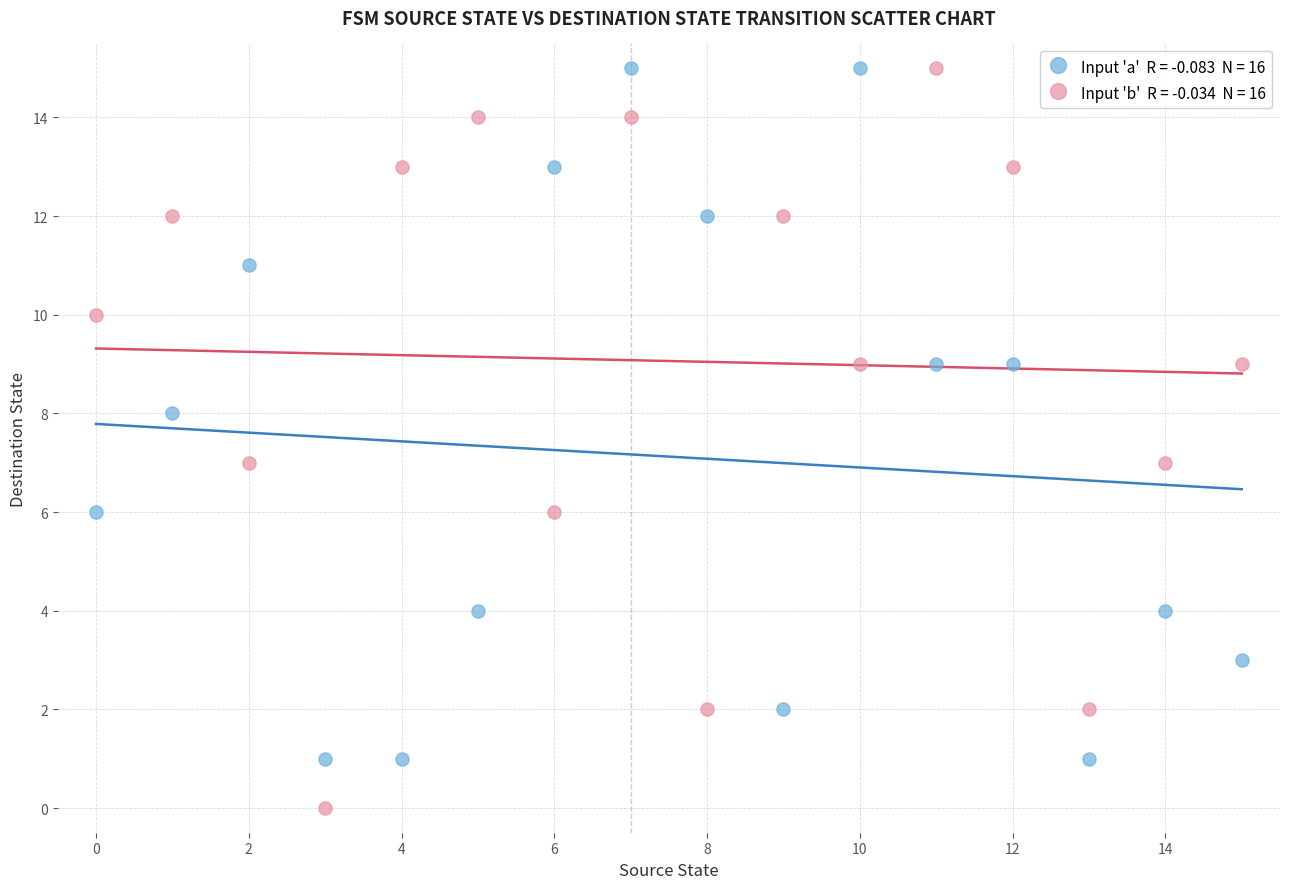

Across all data points, what is the range of Y values (max minus min)?

15